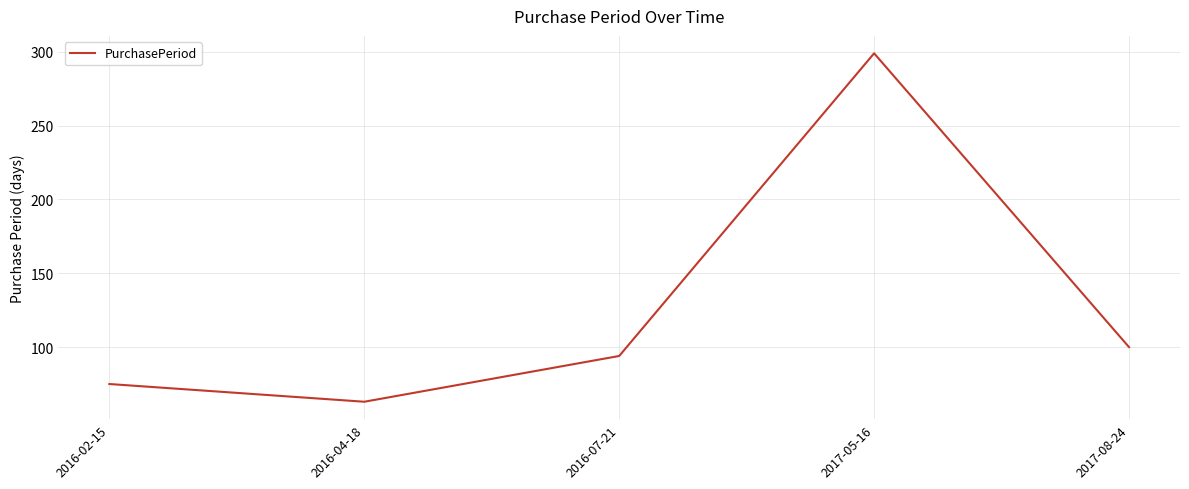

Which has a higher value, 2017-05-16 or 2016-02-15?

2017-05-16